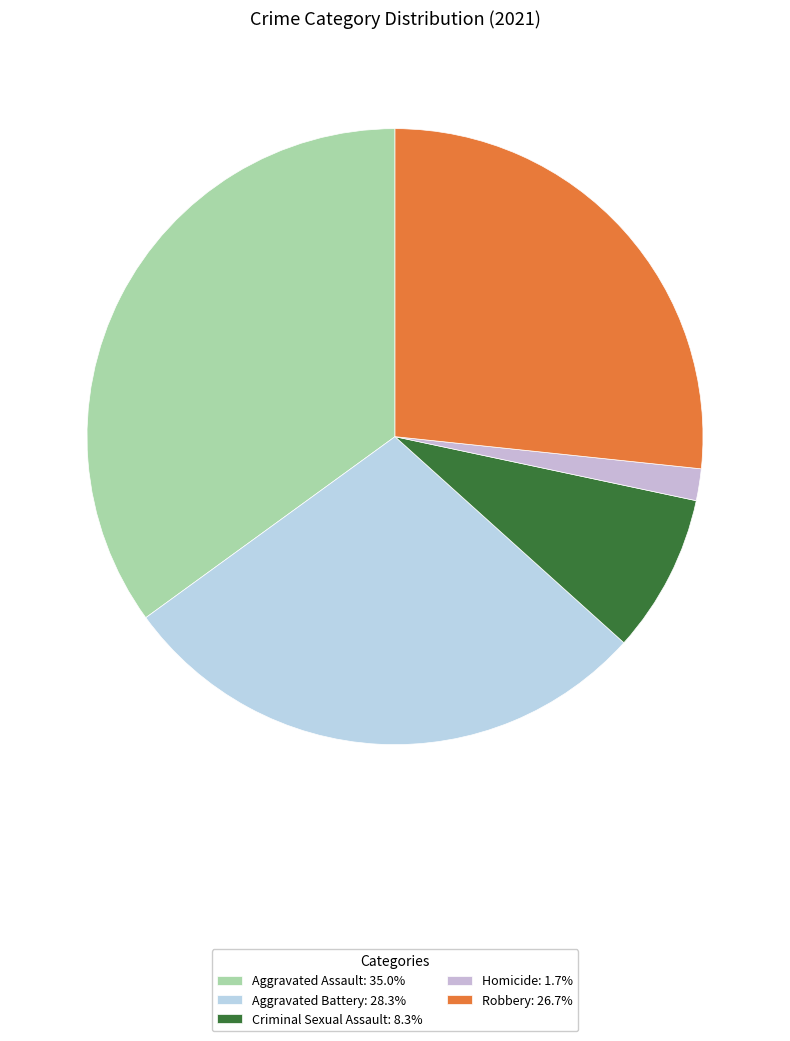

Between Aggravated Battery and Homicide, which is larger?

Aggravated Battery